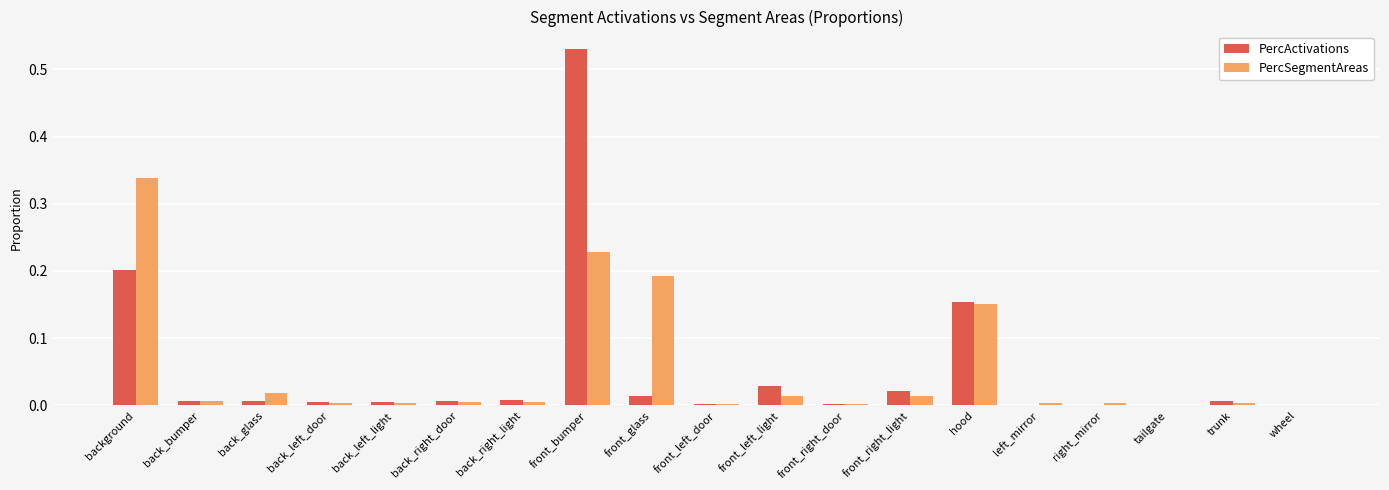

The value of PercSegmentAreas at left_mirror is 0.0. True or false?

True